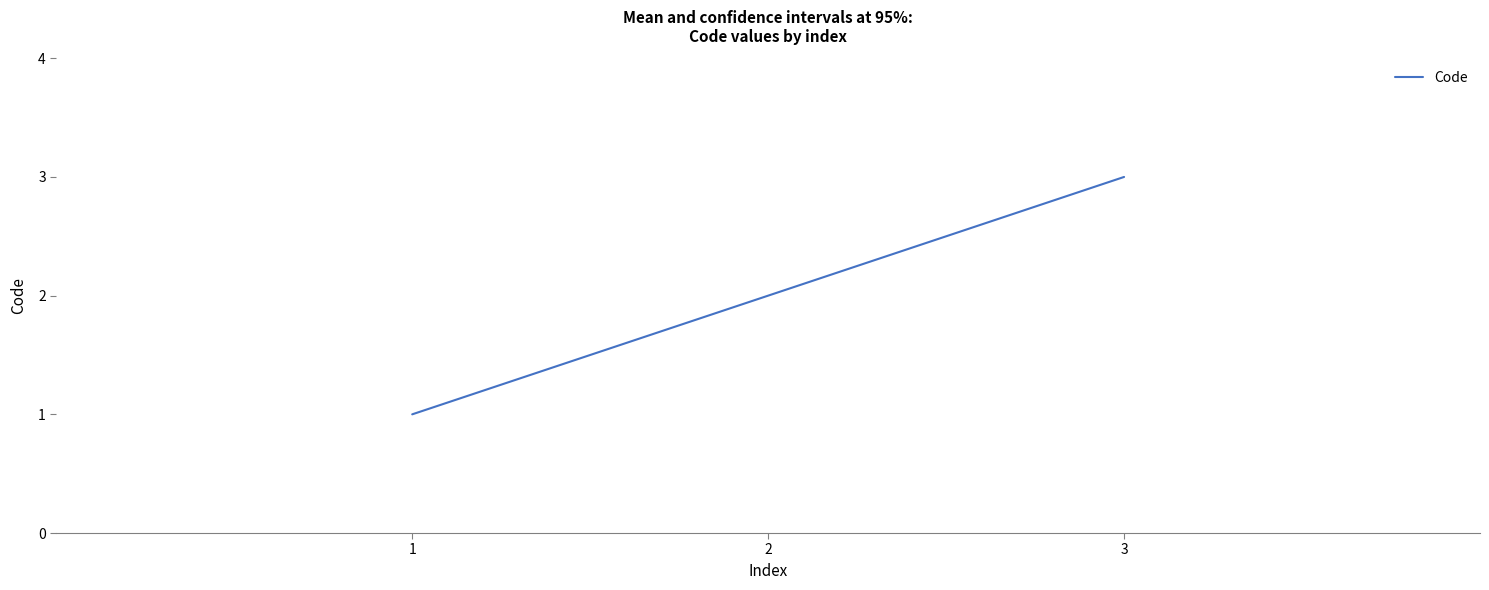

What value does the data have at 1?

1